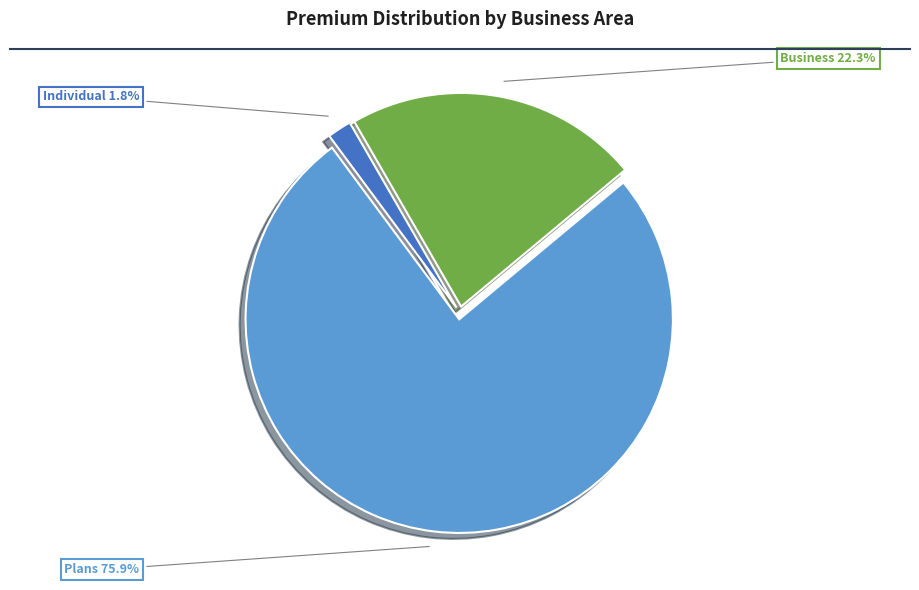

Is there any slice that represents more than half of the pie?

Yes